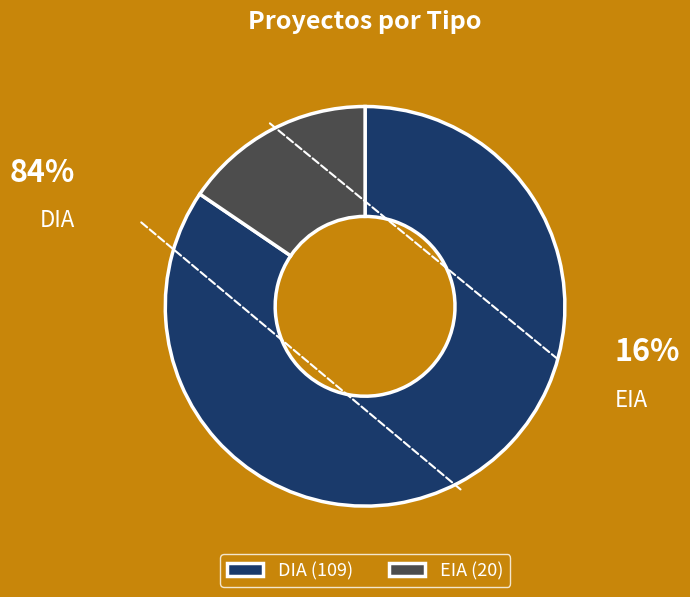

What percentage is the DIA slice, to the nearest percent?

84%